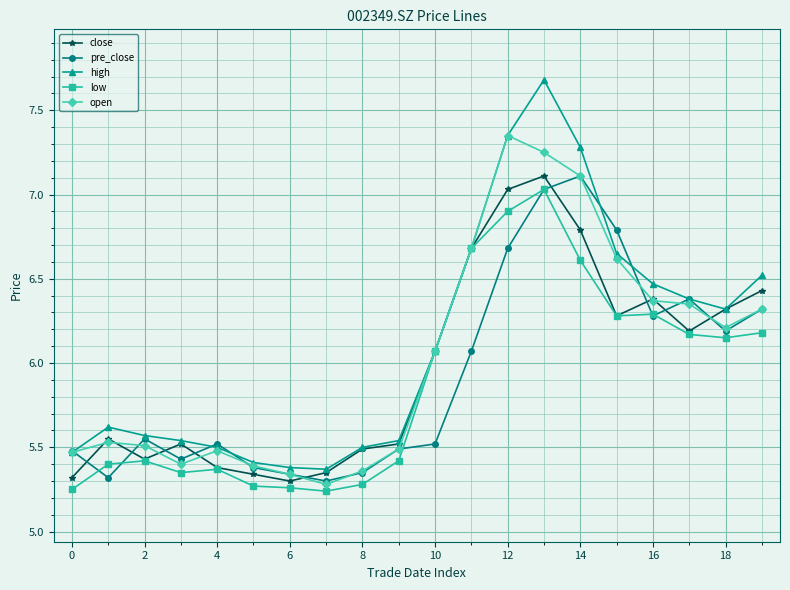

Is this an area chart (filled region under the line)?

No